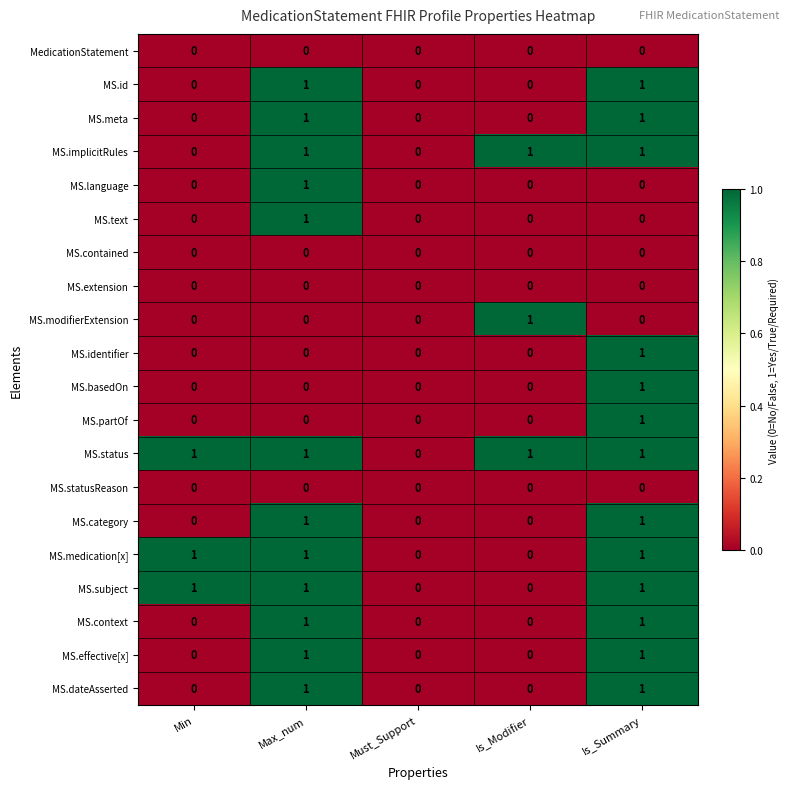

At which label is MS.status closest to 0?

Must_Support